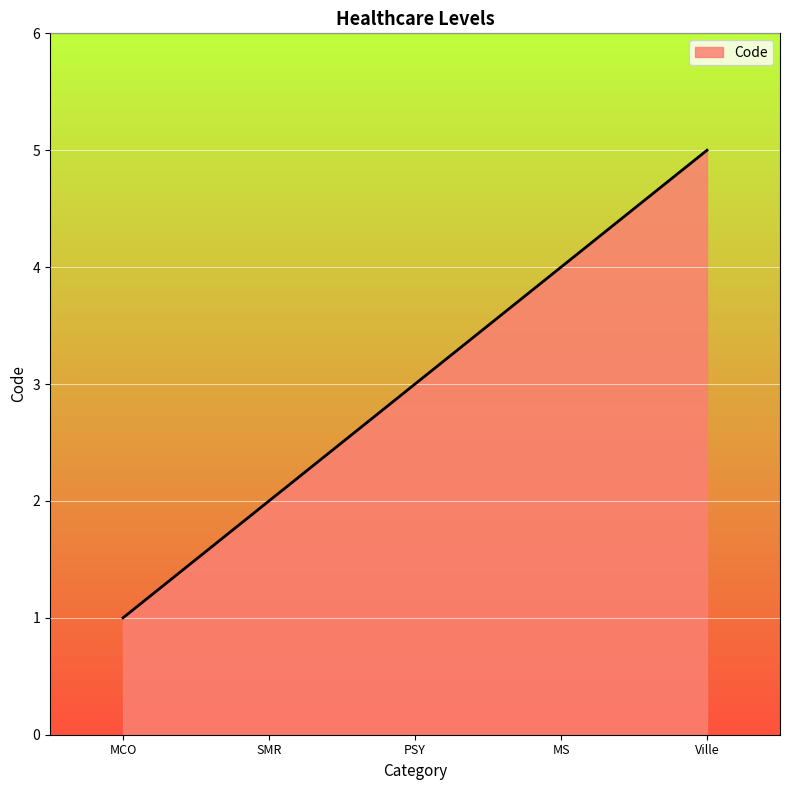

Rank the categories by value from highest to lowest.

Ville, MS, PSY, SMR, MCO